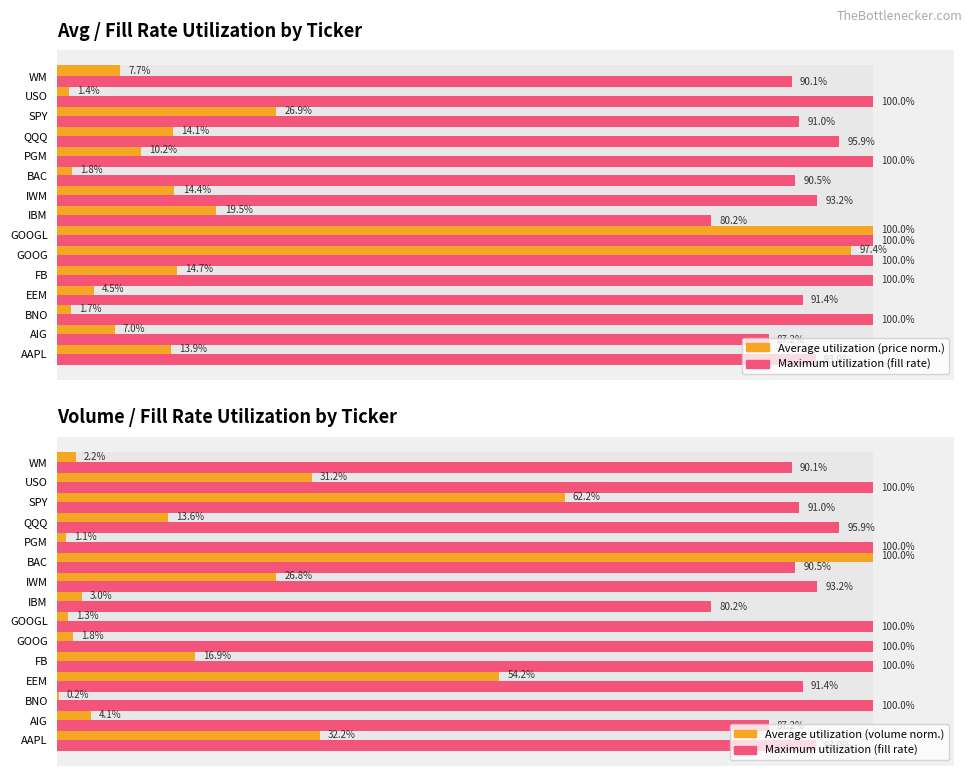

What is the difference between the maximum and minimum values in the Average volume util. series?

99.8